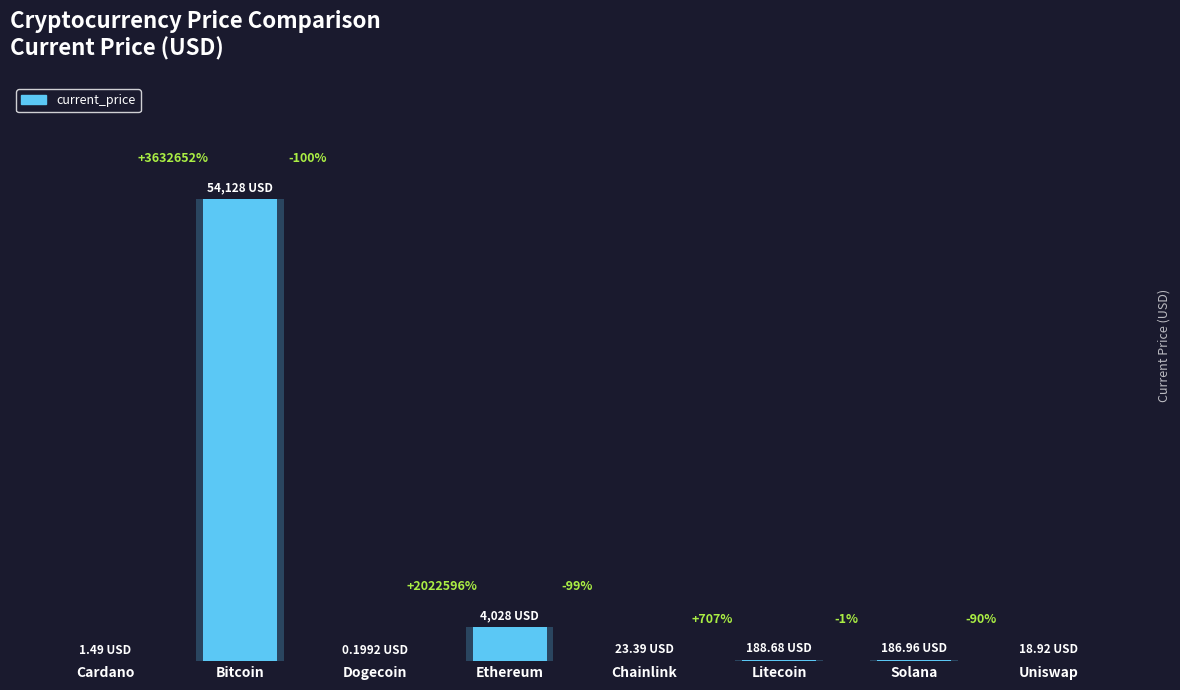

What is the label of the 7th bar from the left?

Solana